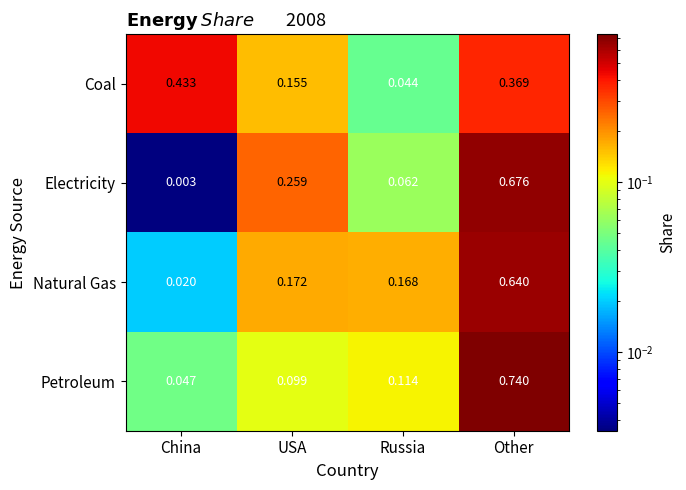

List the series in order of their peak value, highest first.

Petroleum, Electricity, Natural Gas, Coal